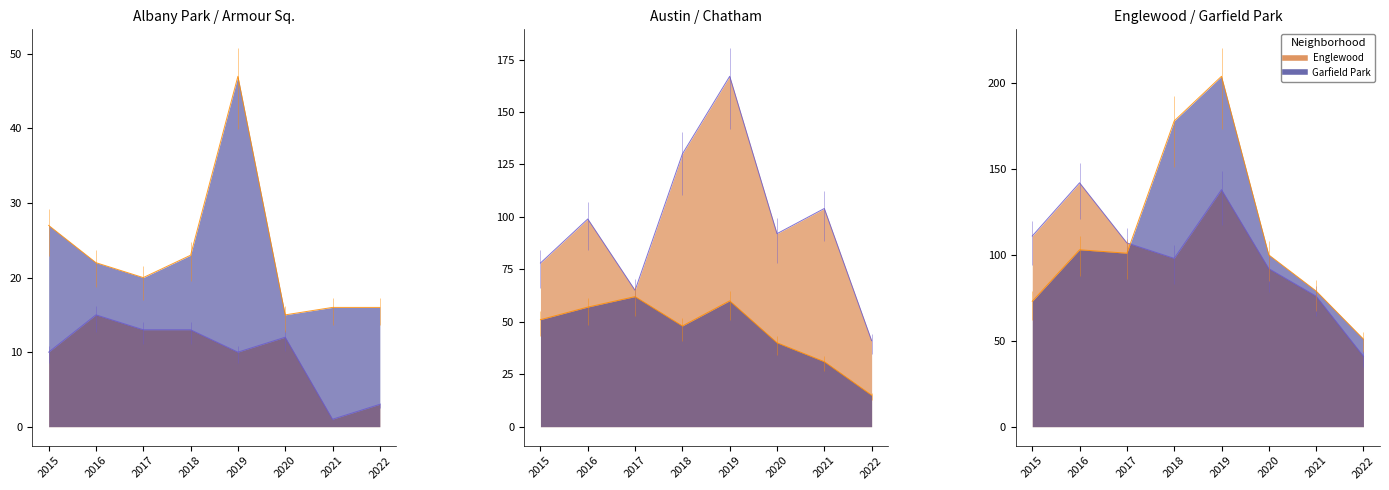

True or false: Albany Park (line) and Englewood (line) cross at least once.

False